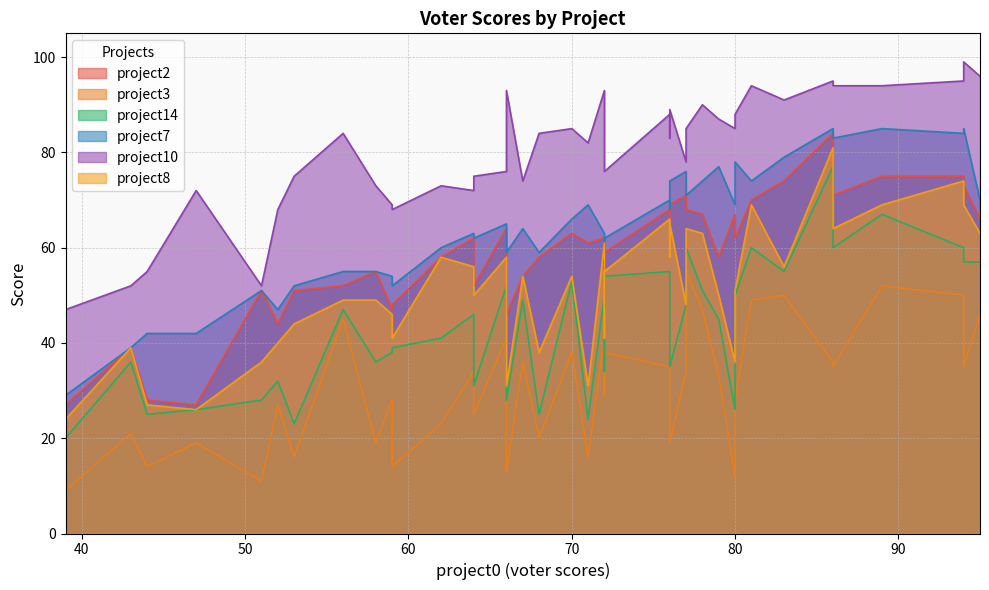

True or false: project10 has more than 2 points higher than both neighbors.

True